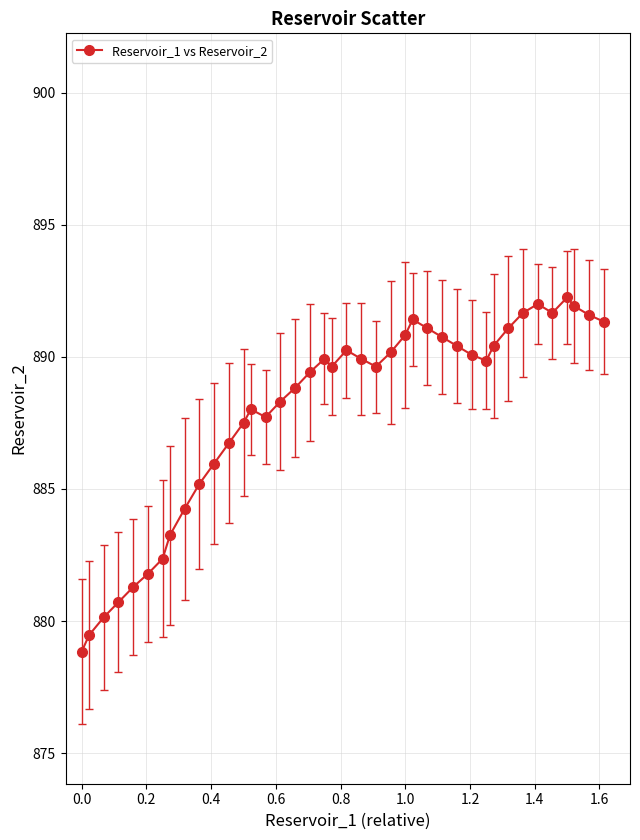

What is the minimum value shown in the chart?

878.8